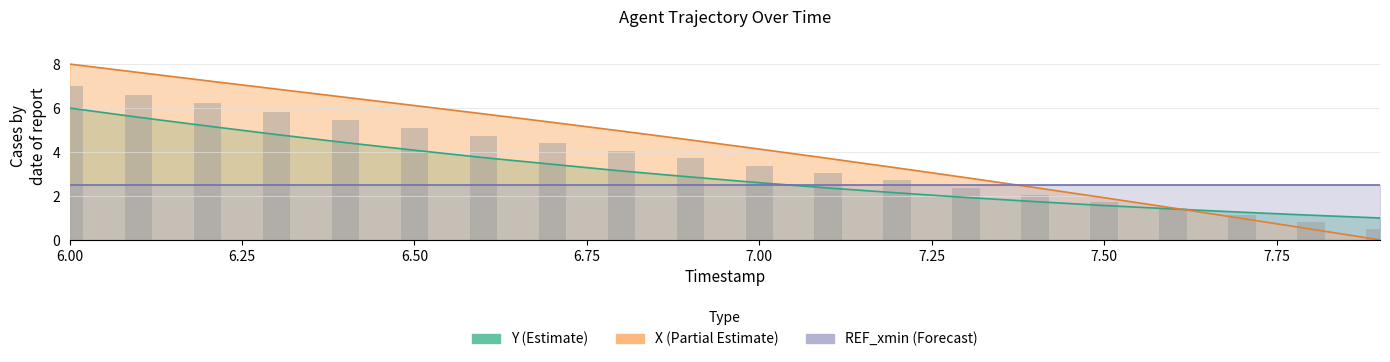

Where does the X series first go above 4?

6.0